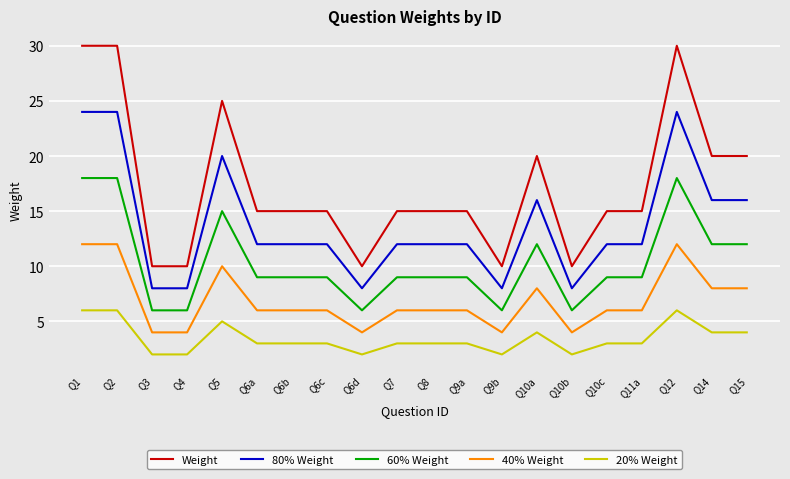

How many lines are shown in the chart?

5